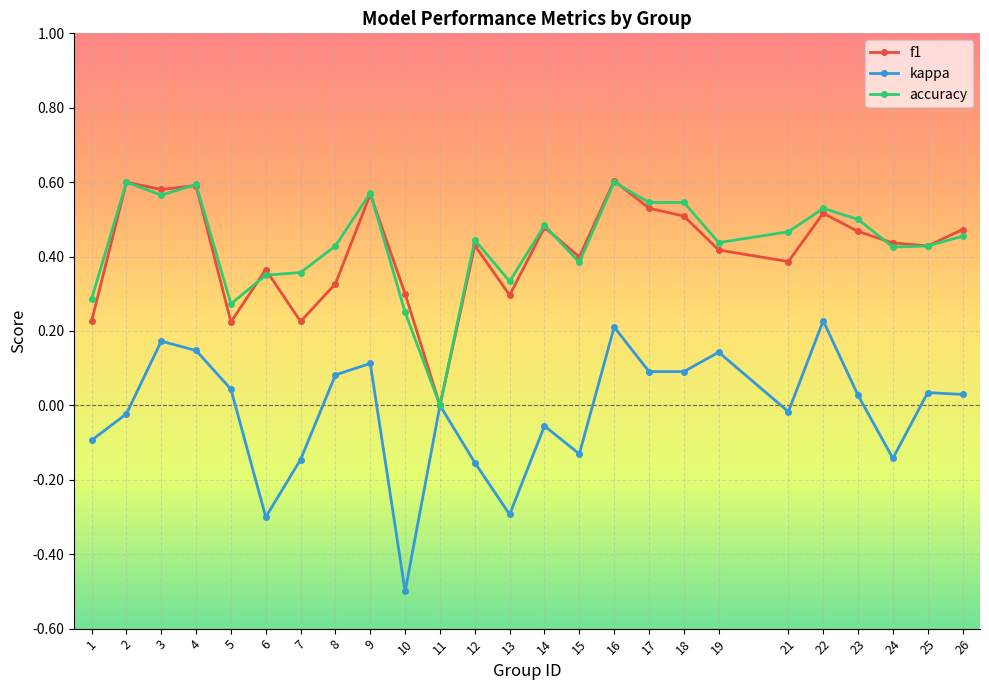

Is it true that accuracy equals 0.5 at 26?

True